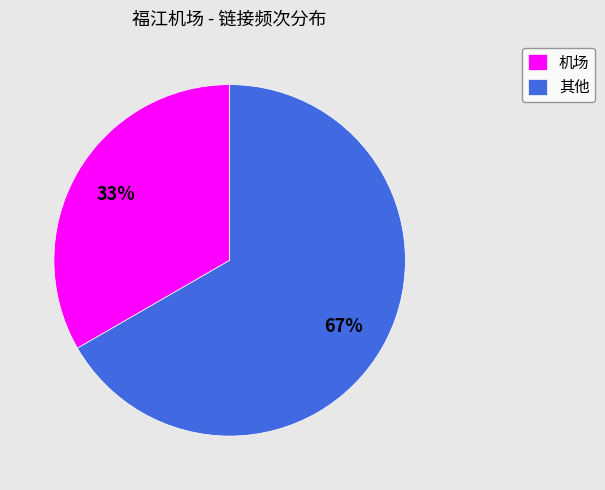

What percentage is the 机场 slice, to the nearest percent?

33%